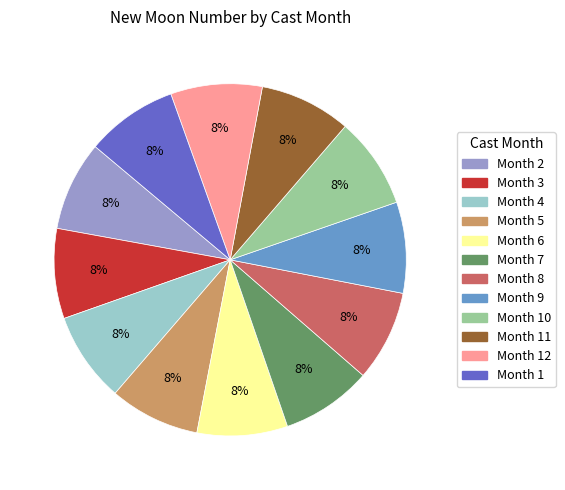

Do Month 10 and Month 8 together represent more than half of the pie?

No